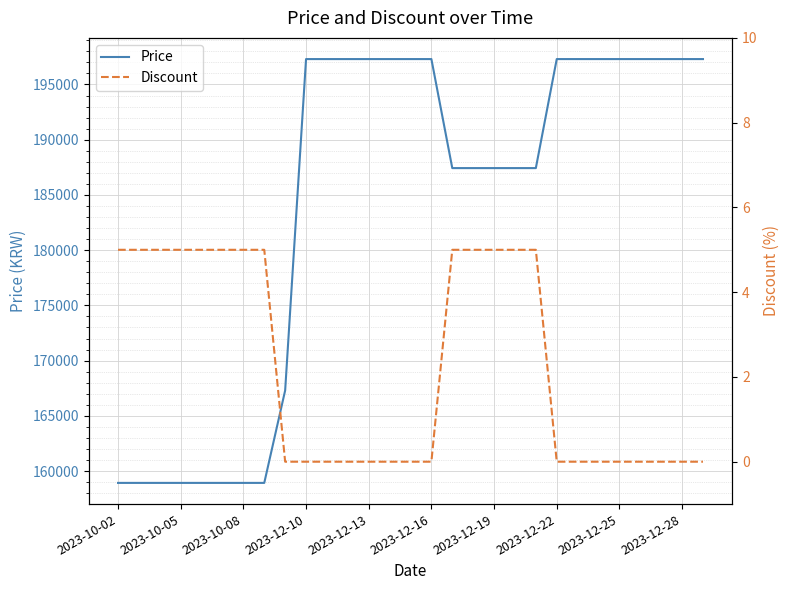

How many values in the Discount series exceed 0?

13